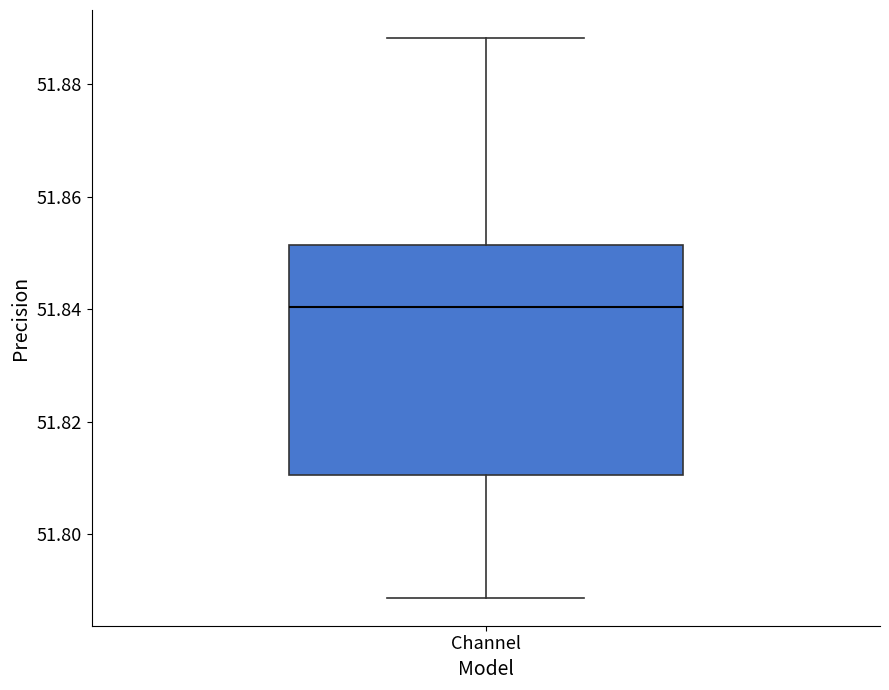

Where is the lower edge of the box for Channel on the y-axis? The values are not printed on the chart, so give them approximately, as read against the axis.

51.810